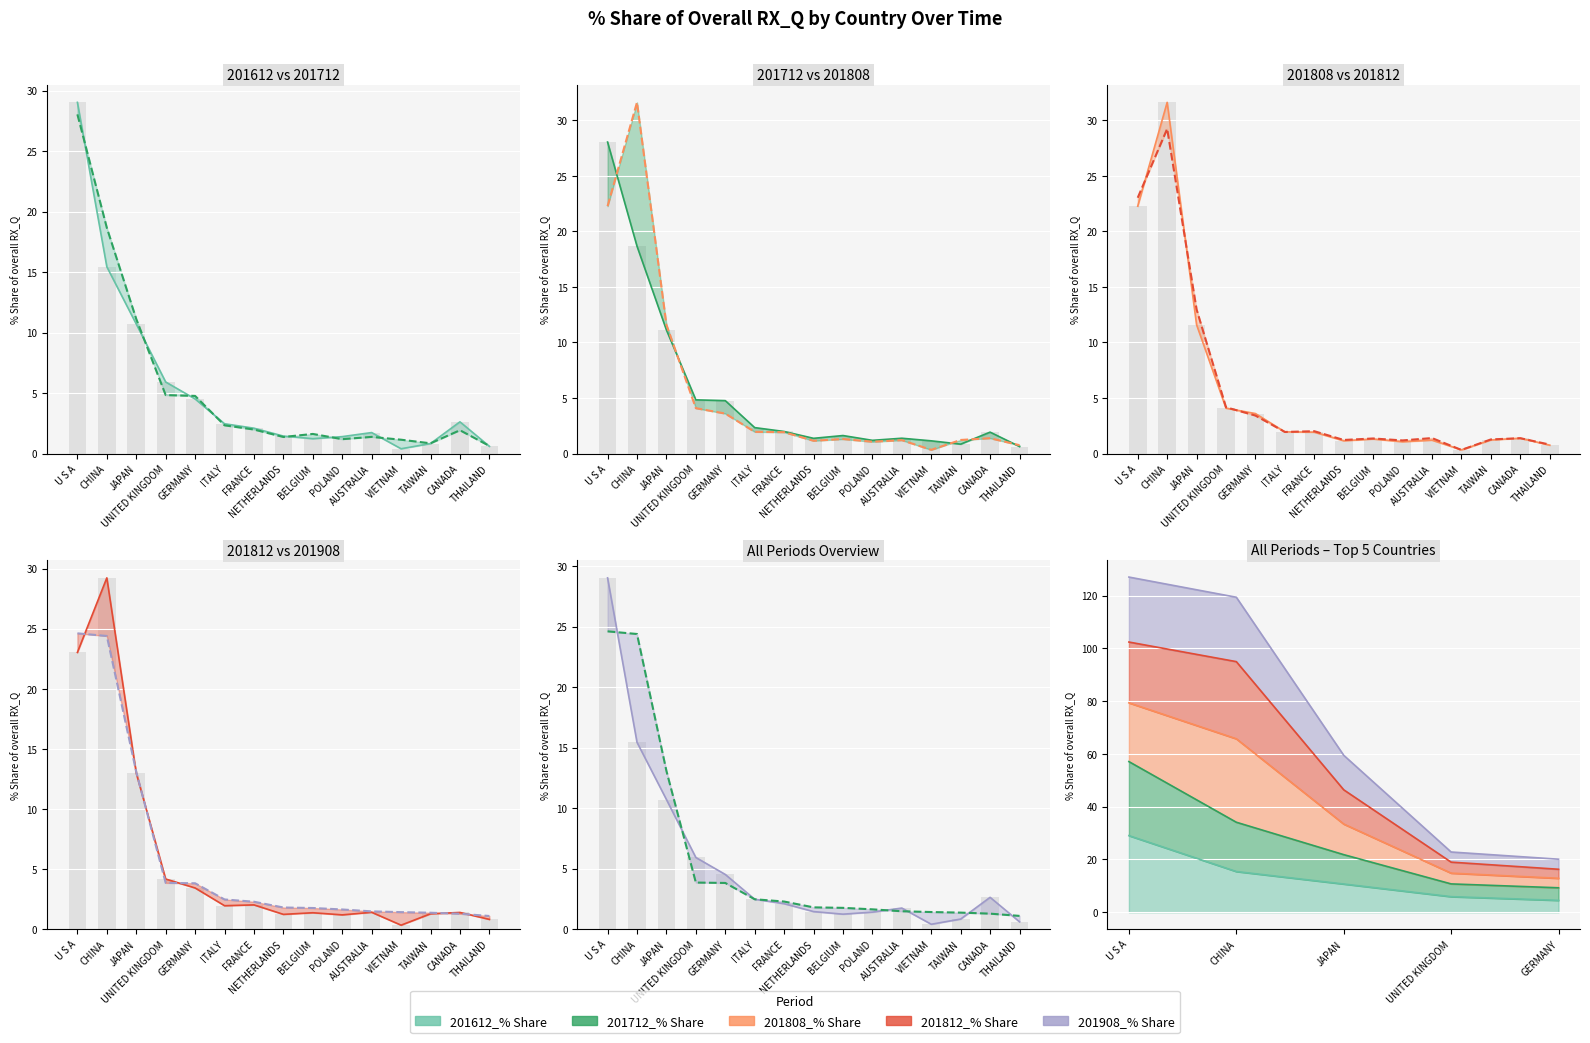

At how many categories does at least one series exceed 27?

2